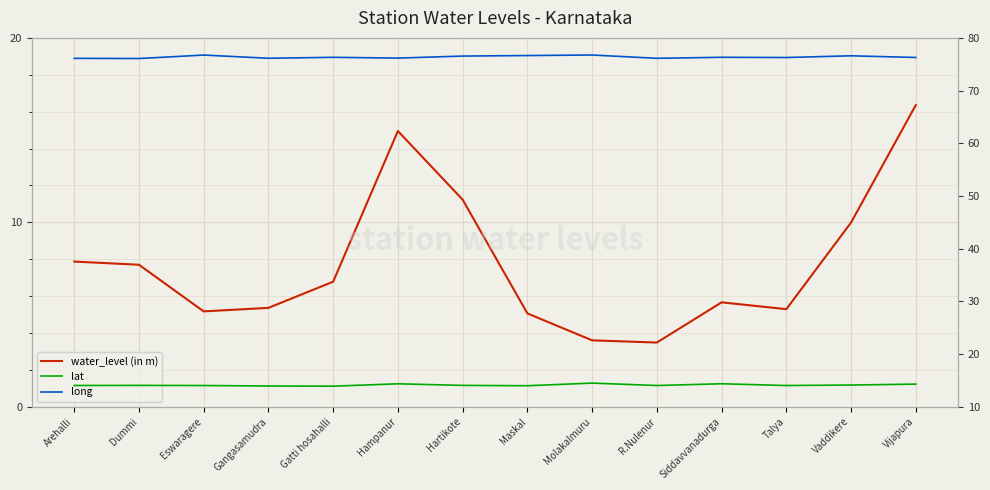

Reading right to left, list all the values displayed in this chart.

water_level (in m): Vijapura=16.4	Vaddikere=10.0	Talya=5.3	Siddavvanadurga=5.7	R.Nulenur=3.5	Molakalmuru=3.6	Maskal=5.1	Hartikote=11.2	Hampanur=14.9	Gatti hosahalli=6.8	Gangasamudra=5.4	Eswaragere=5.2	Dummi=7.7	Arehalli=7.9
lat: Vijapura=14.3	Vaddikere=14.1	Talya=14.0	Siddavvanadurga=14.4	R.Nulenur=14.0	Molakalmuru=14.5	Maskal=14.0	Hartikote=14.1	Hampanur=14.4	Gatti hosahalli=13.9	Gangasamudra=13.9	Eswaragere=14.0	Dummi=14.1	Arehalli=14.0
long: Vijapura=76.3	Vaddikere=76.6	Talya=76.3	Siddavvanadurga=76.3	R.Nulenur=76.1	Molakalmuru=76.8	Maskal=76.7	Hartikote=76.5	Hampanur=76.2	Gatti hosahalli=76.3	Gangasamudra=76.1	Eswaragere=76.7	Dummi=76.1	Arehalli=76.1